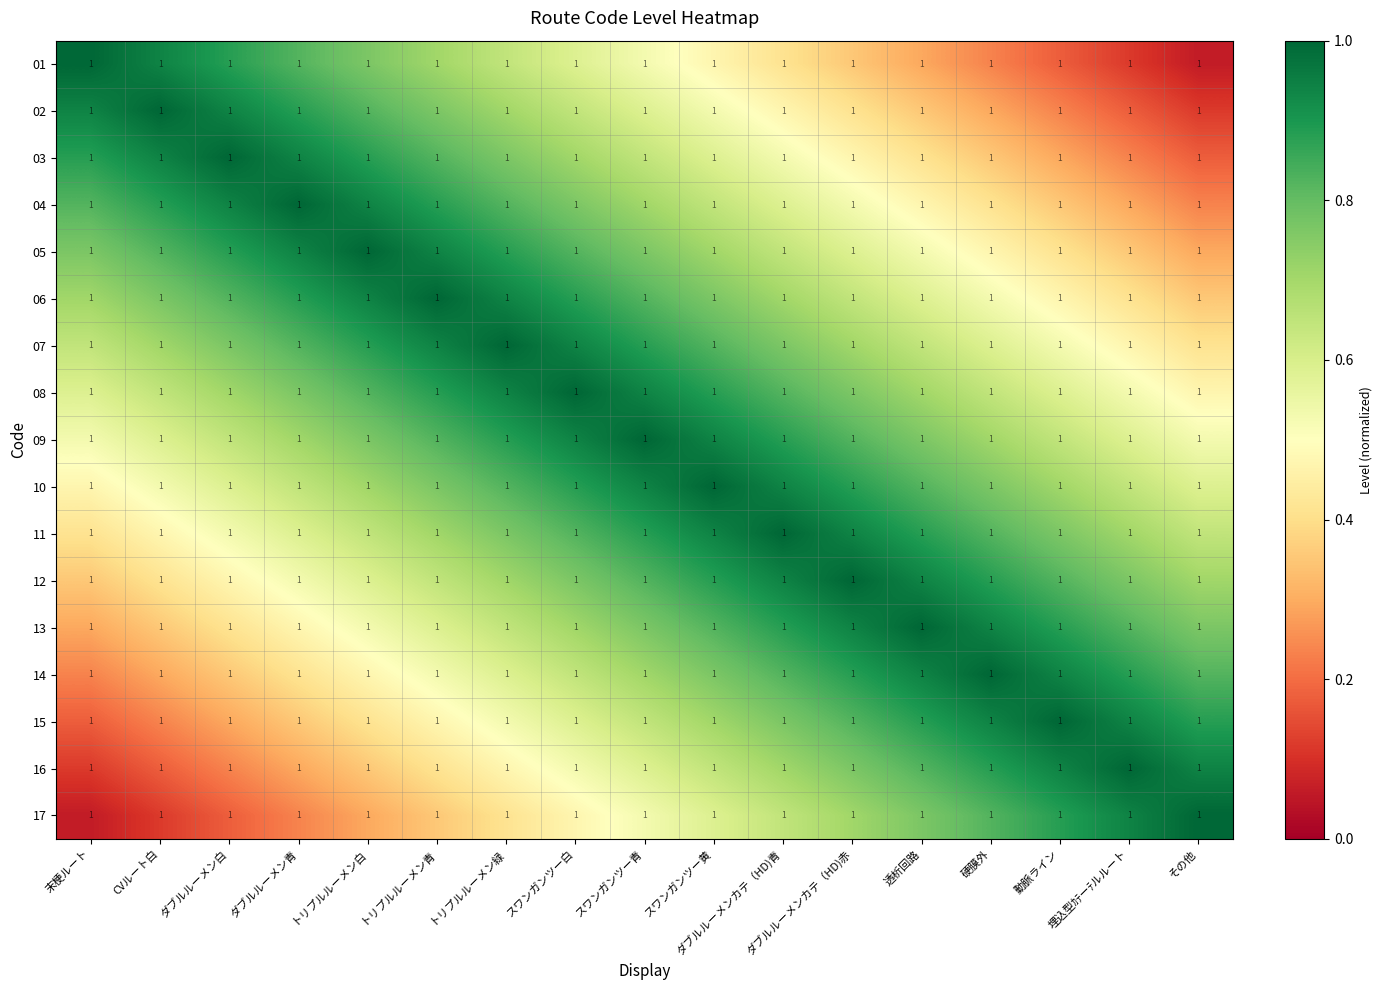

Is it true that 10 equals 1.2 at 透析回路?

False